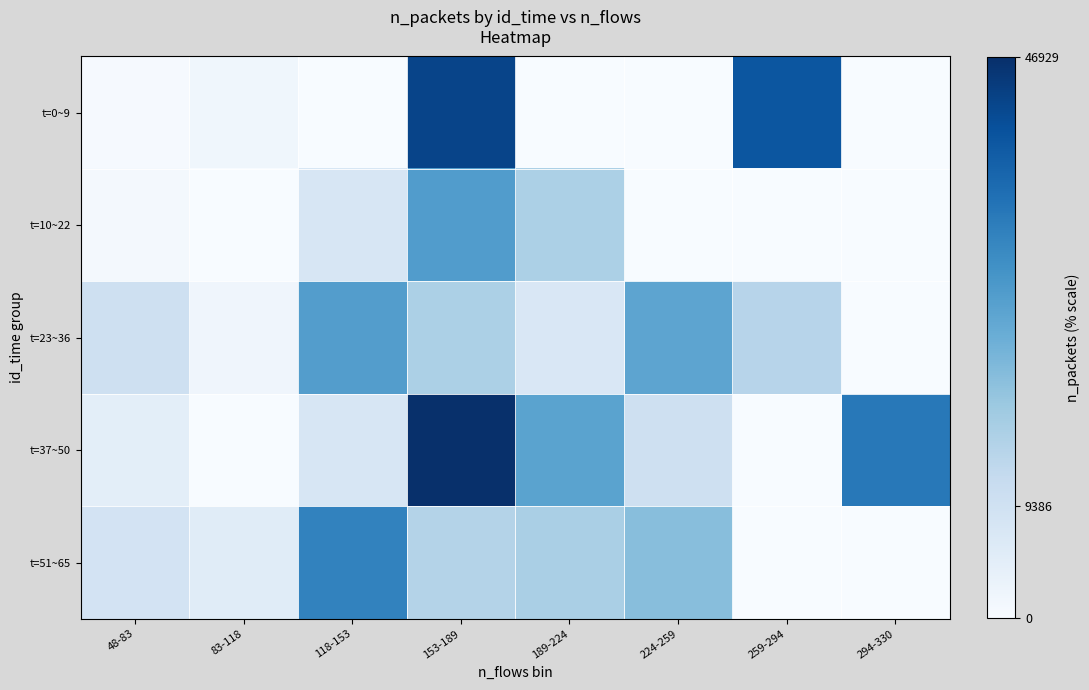

What is the difference between the highest and lowest values at 294-330?

33876